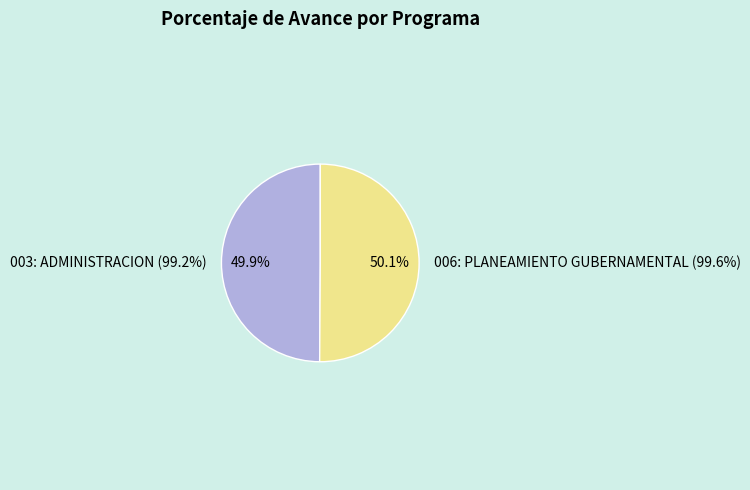

Does 006: PLANEAMIENTO GUBERNAMENTAL (99.6%) represent more than half of the total?

Yes